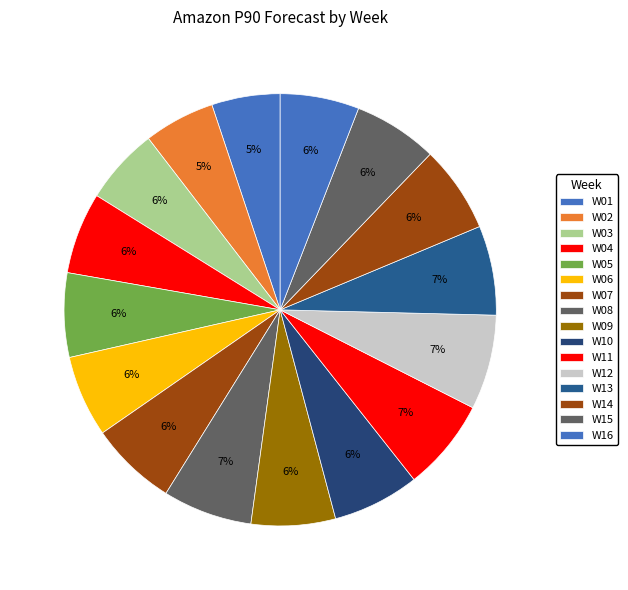

How many slices are in this pie chart?

16